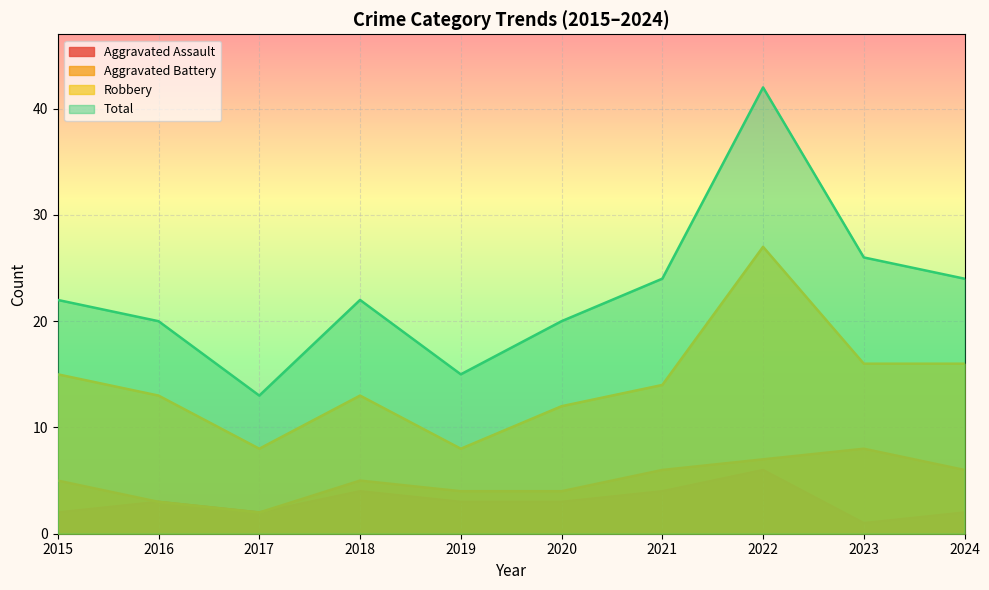

Count the number of categories in the chart.

10